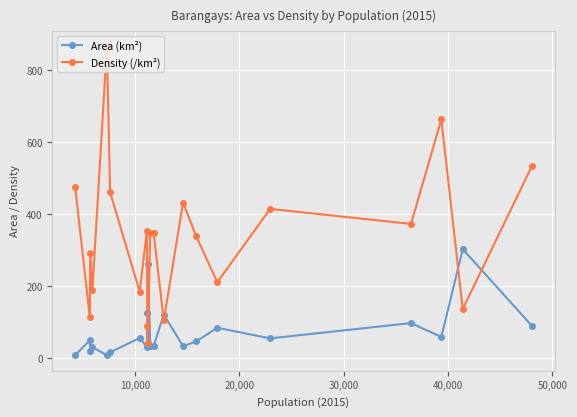

What is the minimum value for Density (/km²)?

42.9